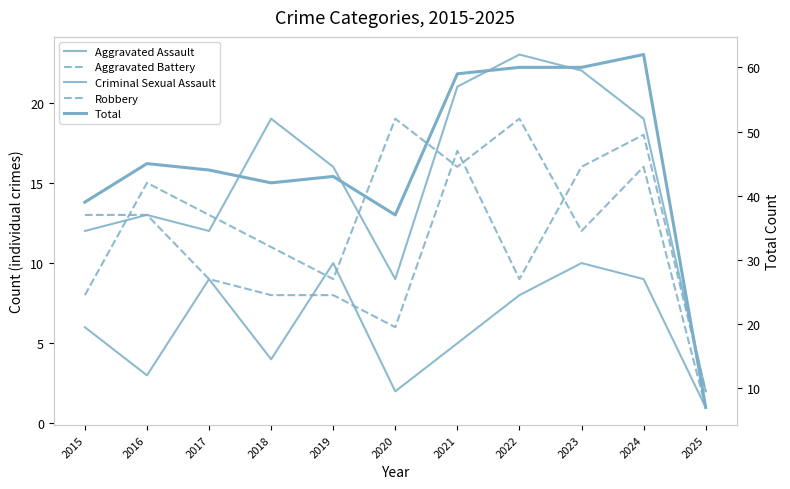

What is the value of the Aggravated Assault point at the 2nd from the left?

13